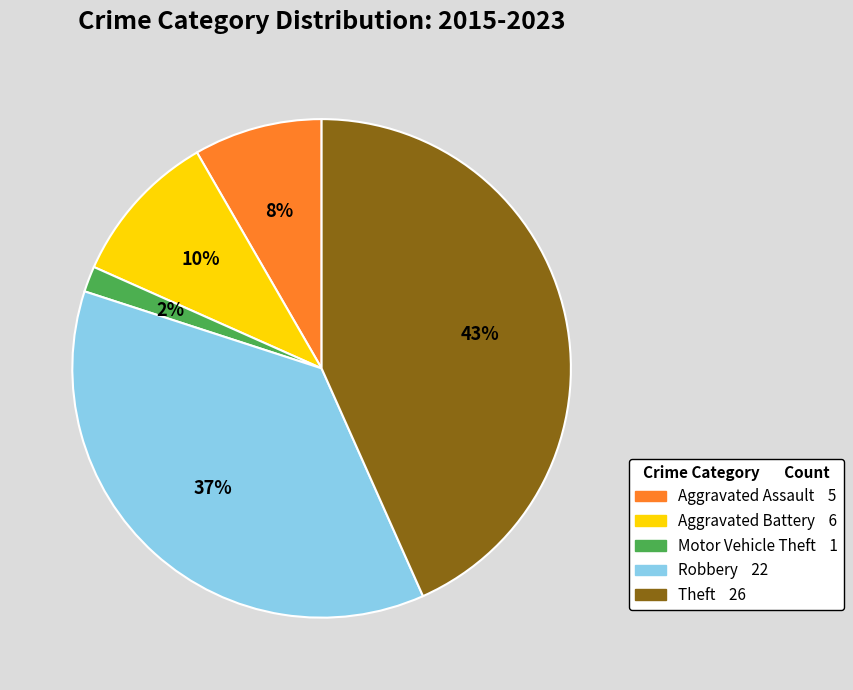

What is the ratio of the value at Aggravated Assault to the value at Theft?

0.2